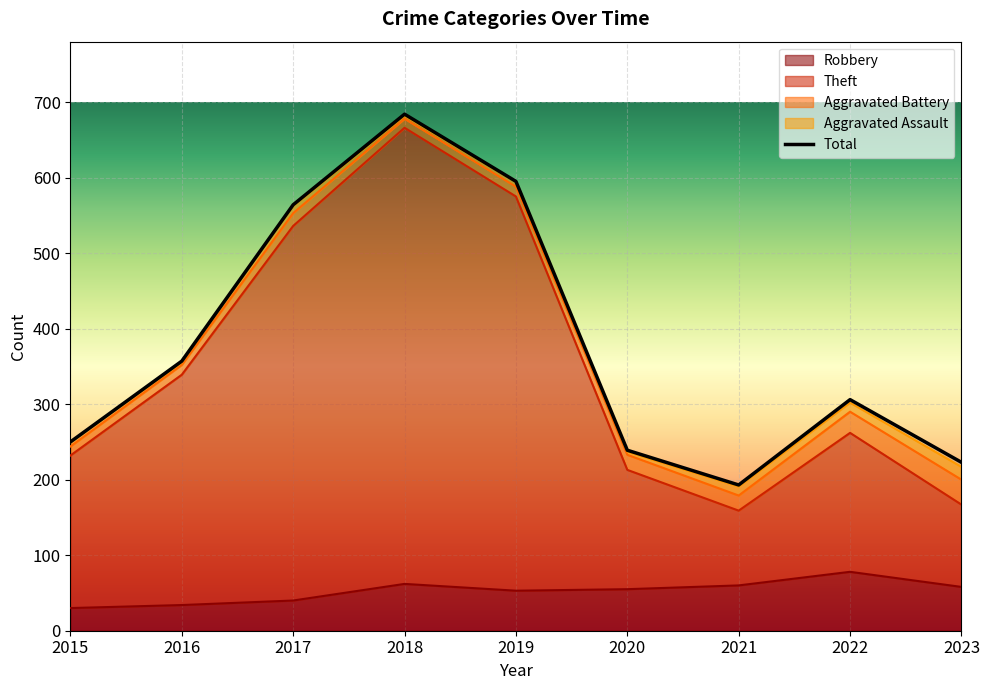

What is the sum of the Total values at 2018 and 2020?

923